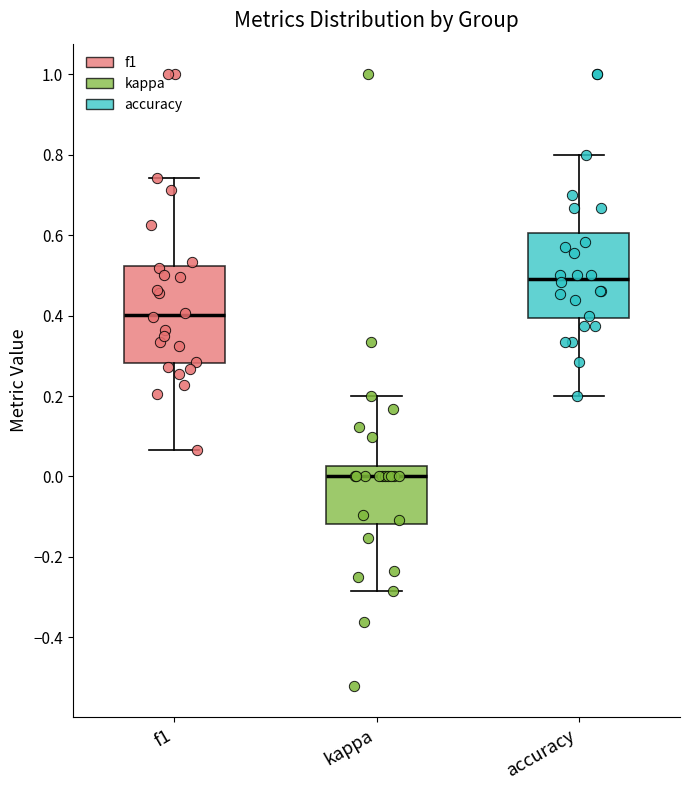

Where does the lower whisker of the box for accuracy end on the y-axis? The values are not printed on the chart, so give them approximately, as read against the axis.

0.20